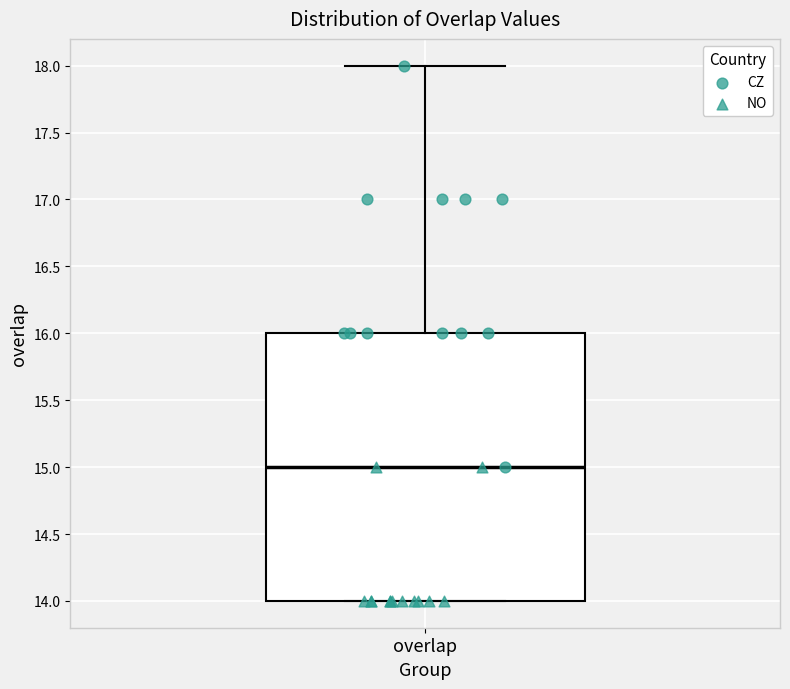

Transcribe this box plot: give where the median line is, the range the box spans, and where the two whiskers end, as read against the y-axis. The values are not printed on the chart, so give them approximately, as read against the axis.

median 15, box 14 to 16, whiskers 14 to 18